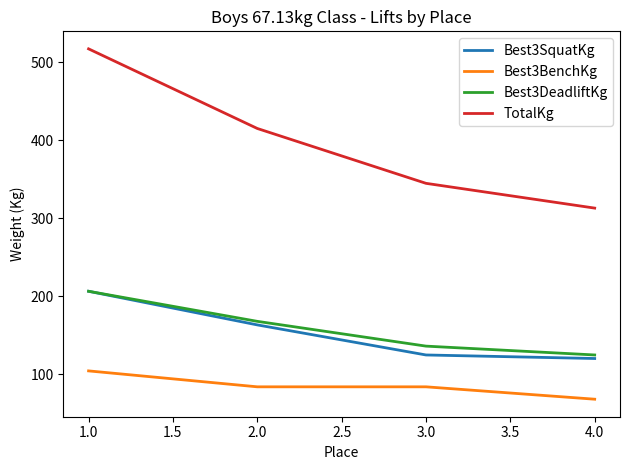

What is the difference between the maximum and minimum values in the TotalKg series?

204.1